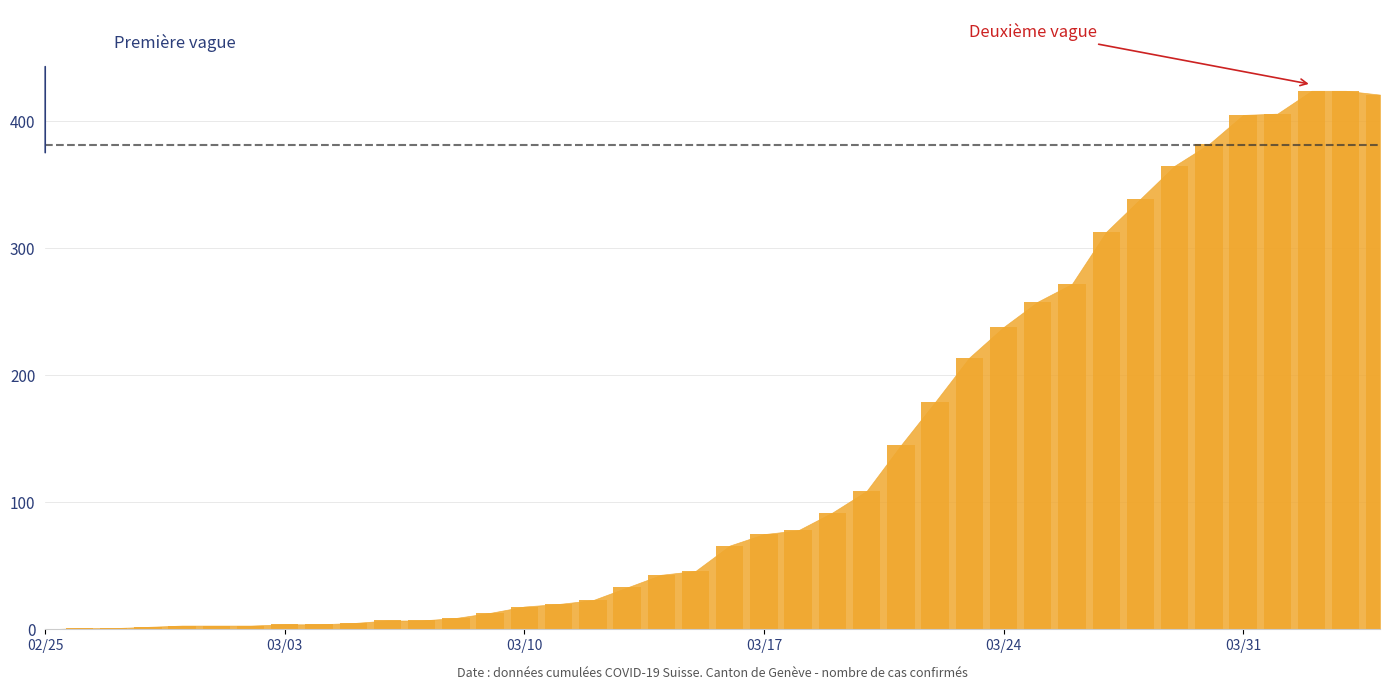

What is the sum of all values?

5450